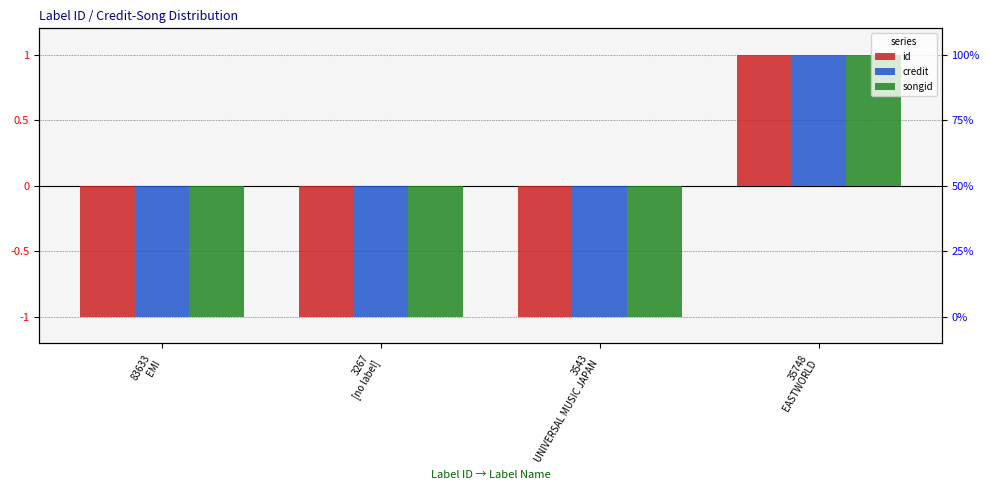

Rank the series by their maximum value, from highest to lowest.

id, credit, songid